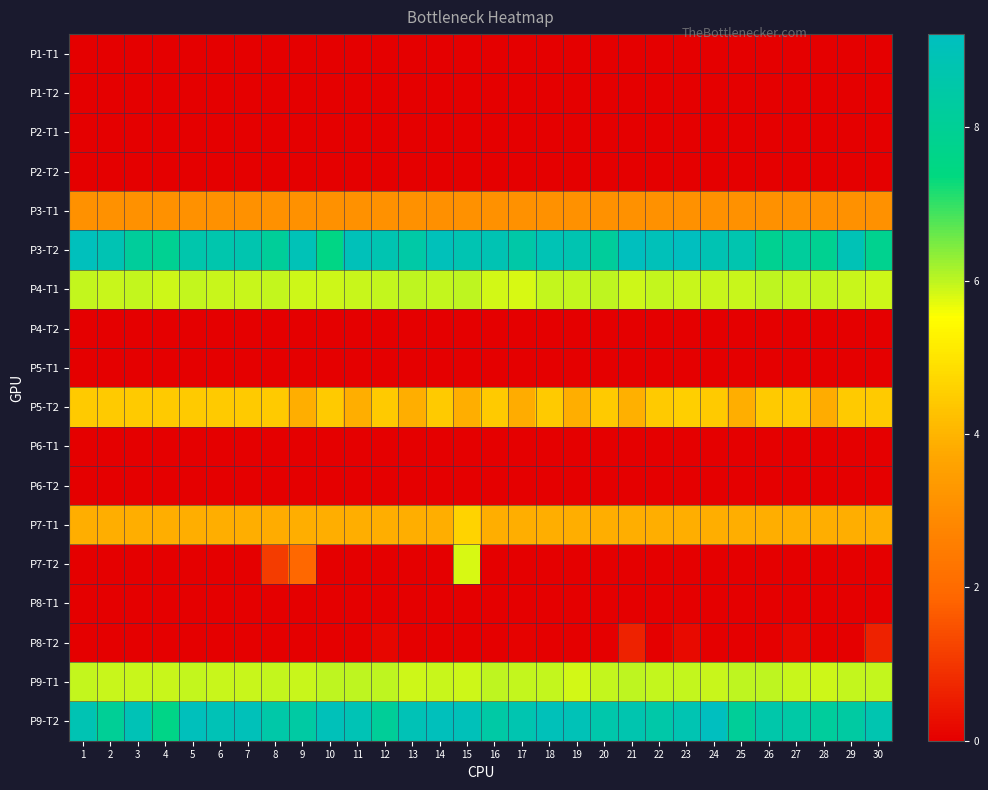

At 13, list the series in order from smallest to largest.

P1-T1, P1-T2, P2-T2, P6-T2, P7-T2, P4-T2, P2-T1, P8-T1, P5-T1, P6-T1, P8-T2, P3-T1, P5-T2, P7-T1, P9-T1, P4-T1, P3-T2, P9-T2